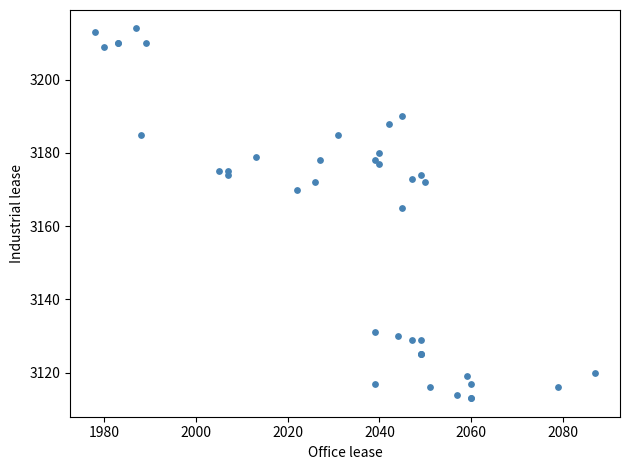

What Y value in the scatter plot is closest to 3163?

3165